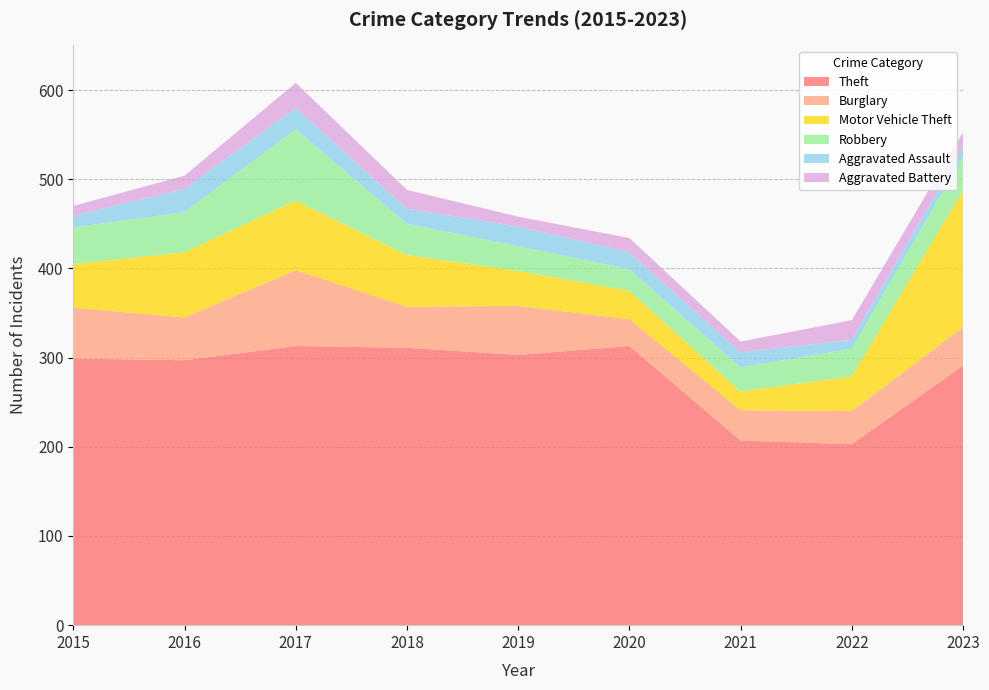

Reading right to left, extract all data points from this chart.

Theft: 2023=291	2022=203	2021=207	2020=313	2019=303	2018=311	2017=313	2016=297	2015=299
Burglary: 2023=43	2022=37	2021=34	2020=30	2019=55	2018=46	2017=85	2016=48	2015=57
Motor Vehicle Theft: 2023=153	2022=39	2021=21	2020=32	2019=39	2018=58	2017=78	2016=73	2015=49
Robbery: 2023=38	2022=31	2021=27	2020=24	2019=28	2018=35	2017=80	2016=45	2015=41
Aggravated Assault: 2023=11	2022=10	2021=17	2020=19	2019=22	2018=17	2017=24	2016=26	2015=13
Aggravated Battery: 2023=17	2022=22	2021=12	2020=16	2019=11	2018=21	2017=28	2016=15	2015=11